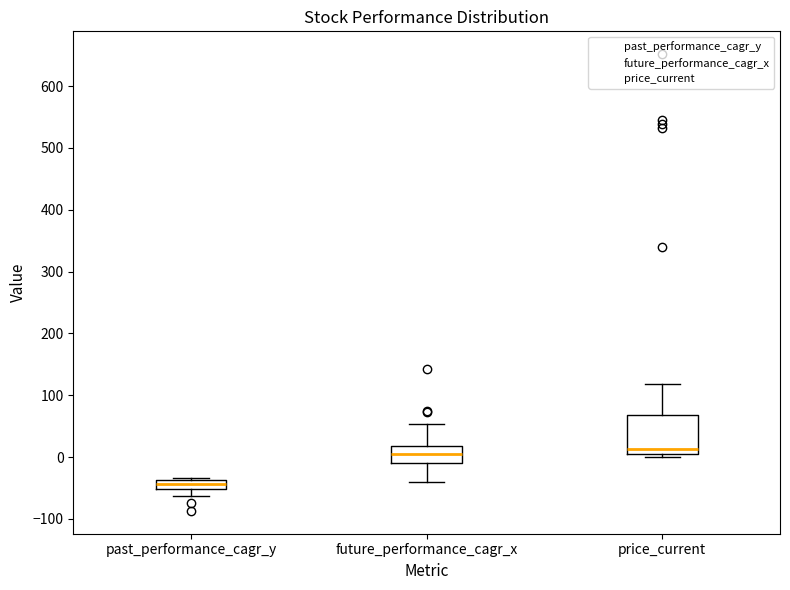

Where does the lower whisker of the box for future_performance_cagr_x end on the y-axis? The values are not printed on the chart, so give them approximately, as read against the axis.

-40